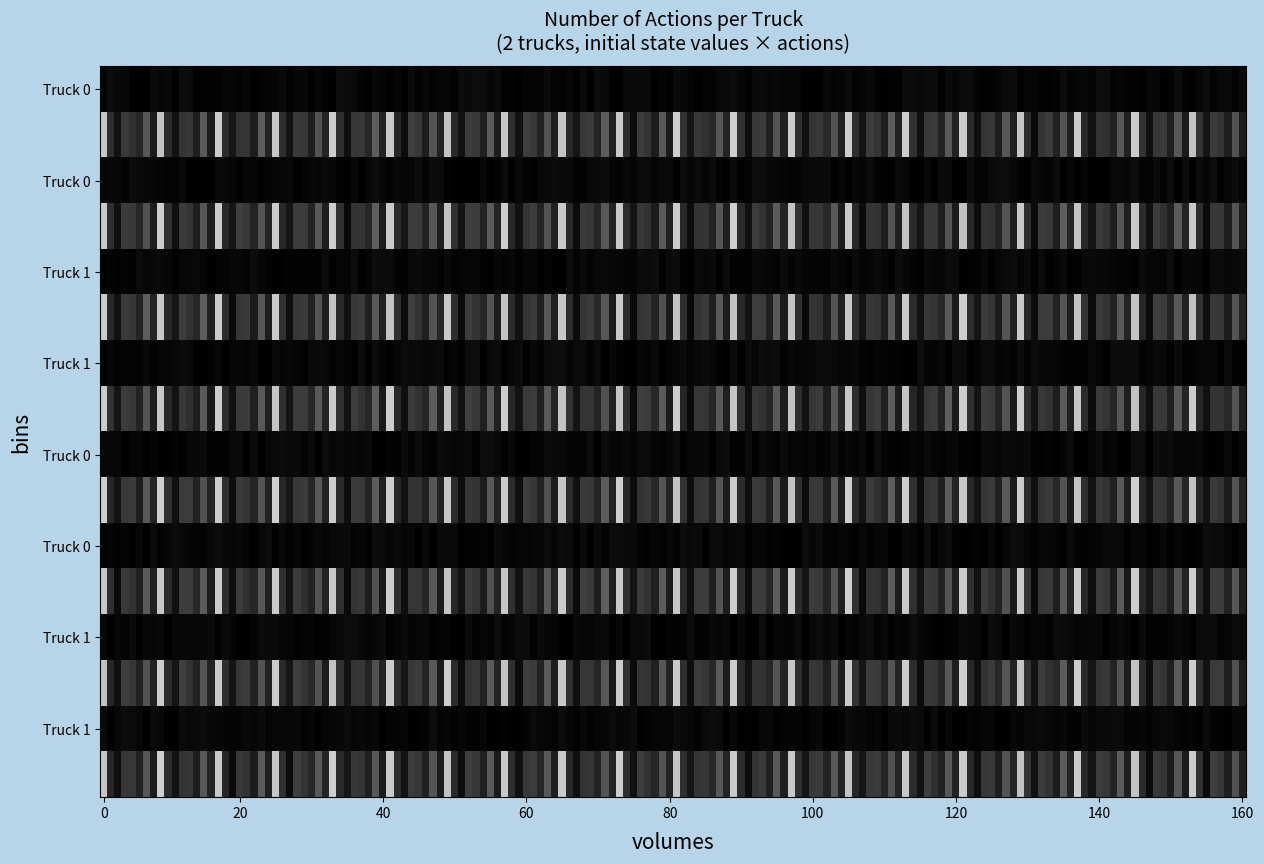

How many distinct data groups are displayed?

2